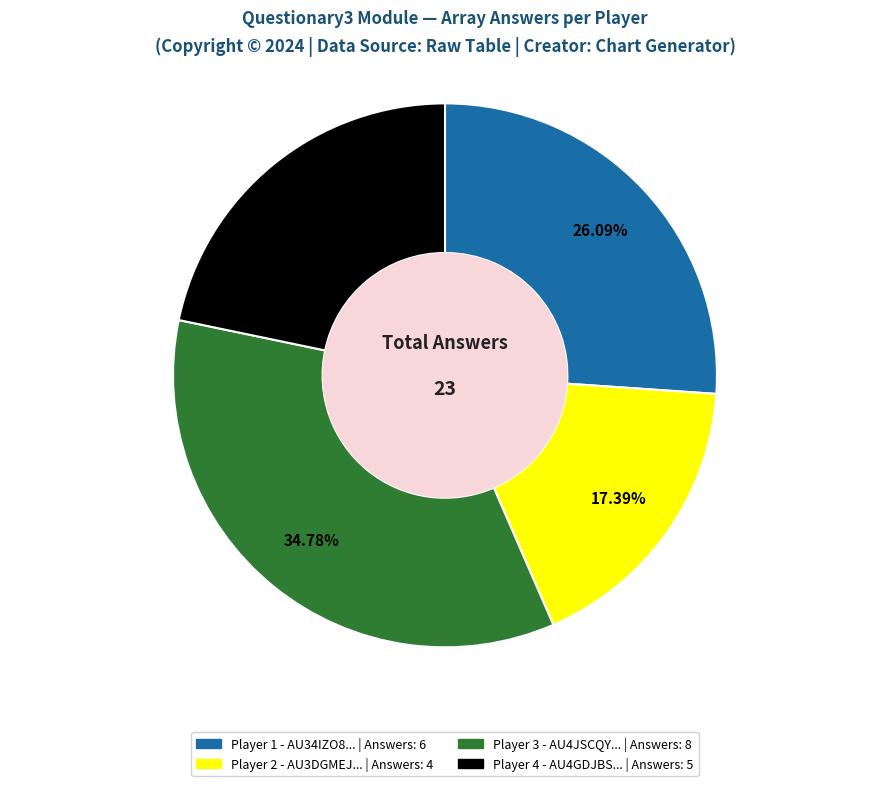

How many slices are in this pie chart?

4